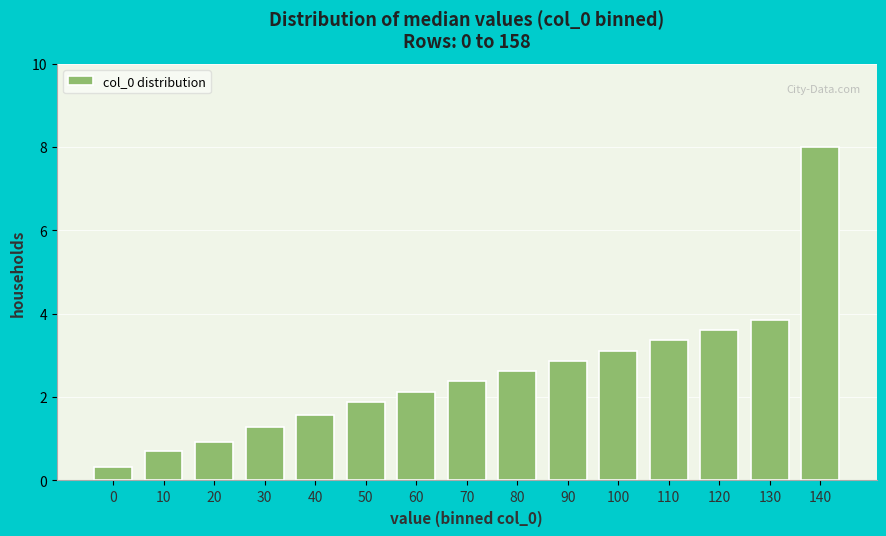

Reading left to right, what are all the values shown in this chart?

0.3	0.7	0.9	1.3	1.6	1.9	2.1	2.4	2.6	2.9	3.1	3.4	3.6	3.9	8.0